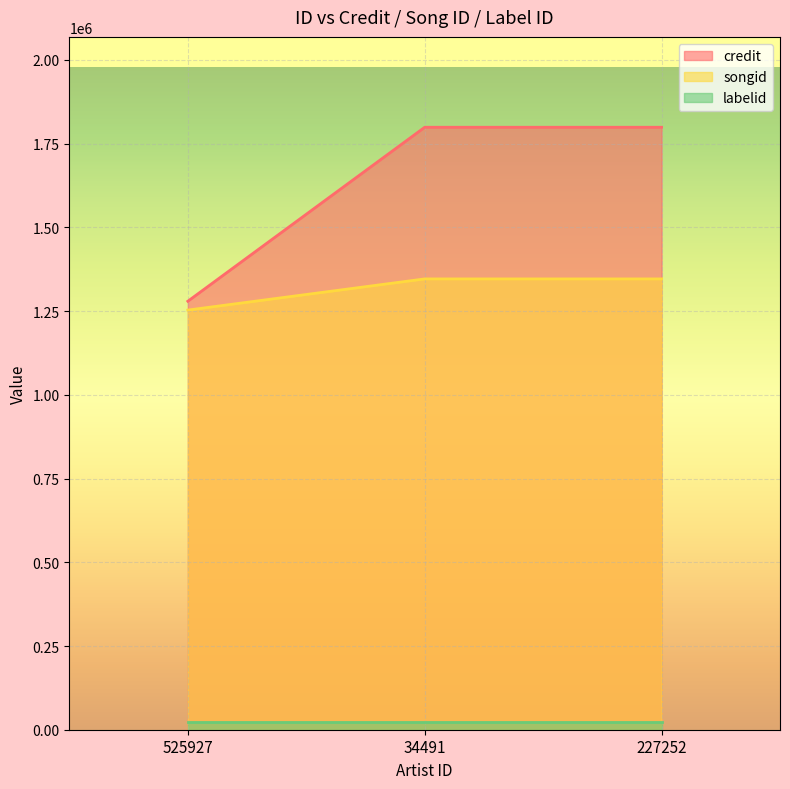

Which series has the largest total across all categories?

credit